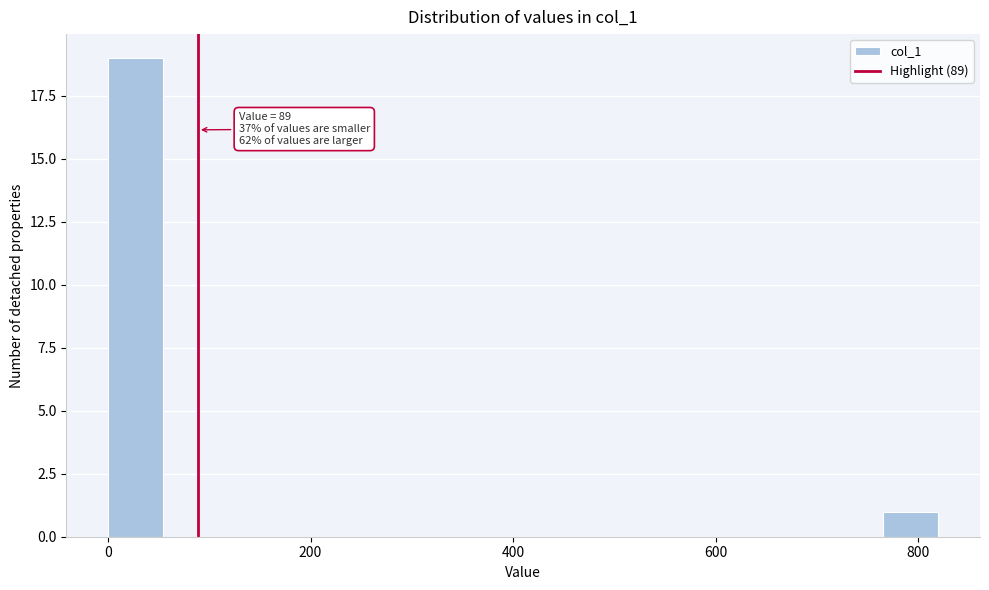

Read against the x-axis, roughly where is the centre of the tallest bar?

20